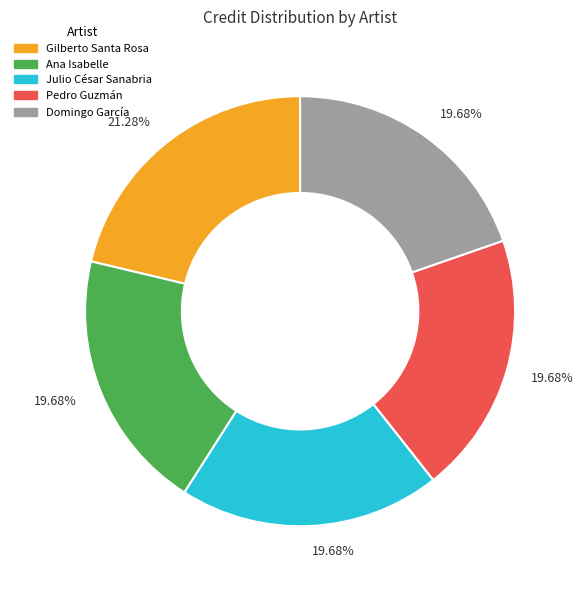

How many segments does this pie chart have?

5